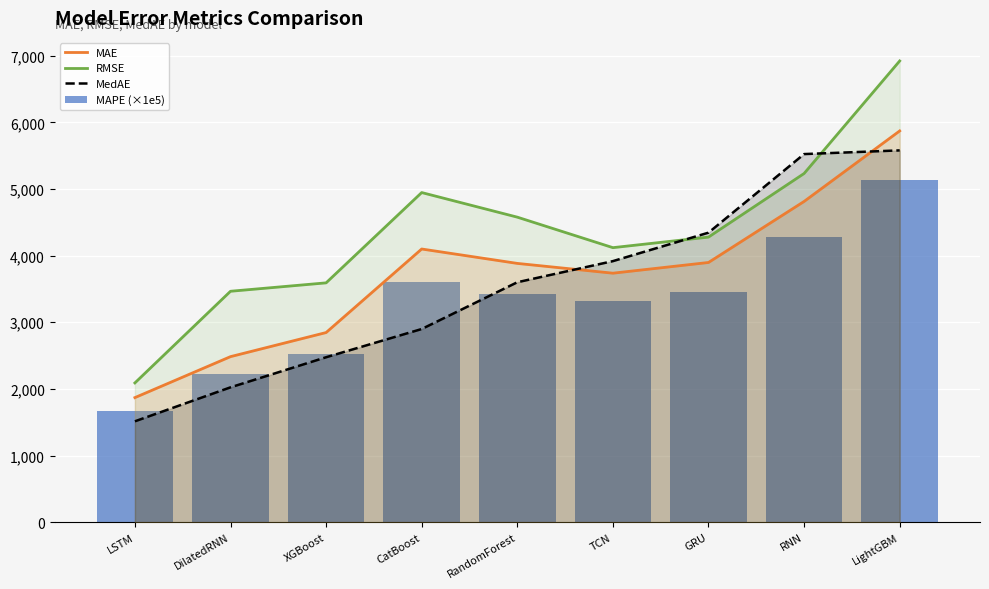

What is the maximum value for MAE?

5870.9